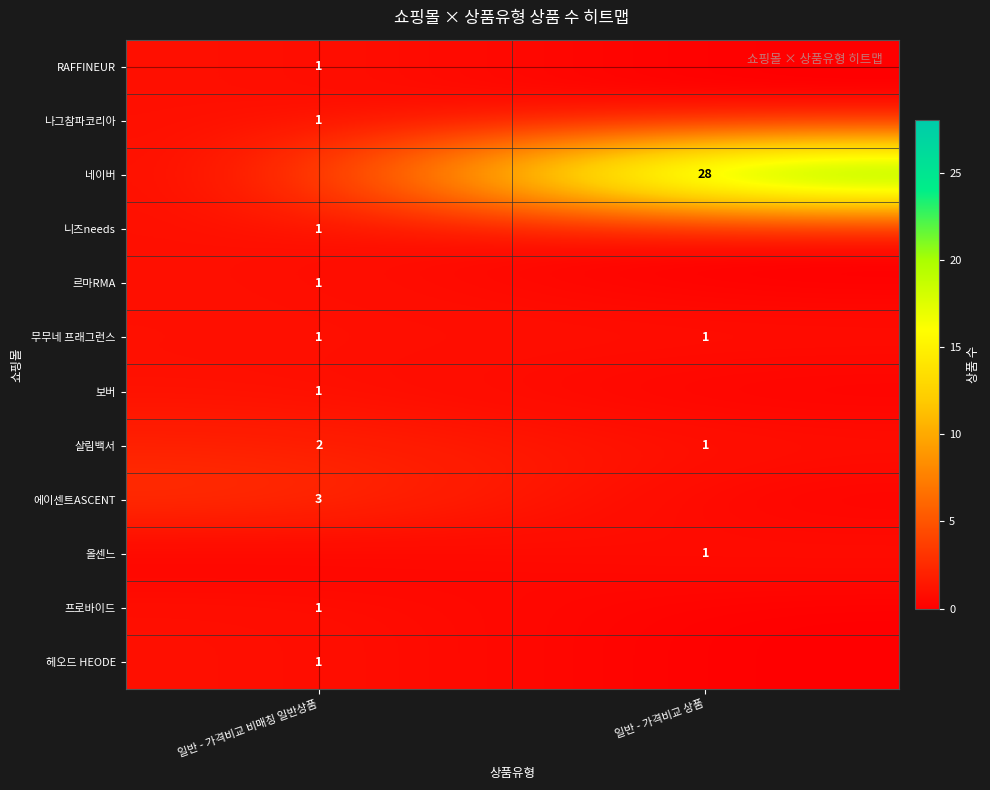

The value of 보버 at 일반 - 가격비교 비매칭 일반상품 is 1. True or false?

True